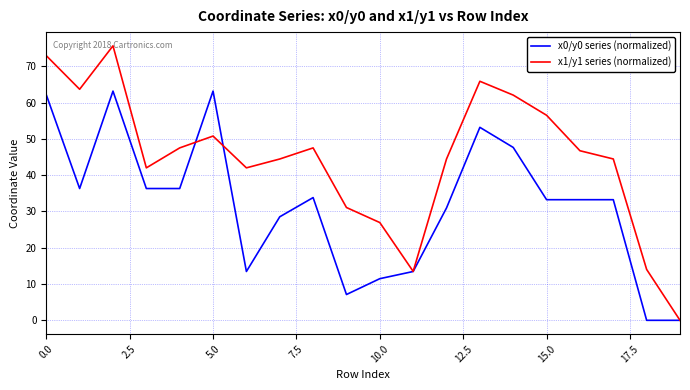

What is the highest value of the x0/y0 series (normalized) series?

63.2